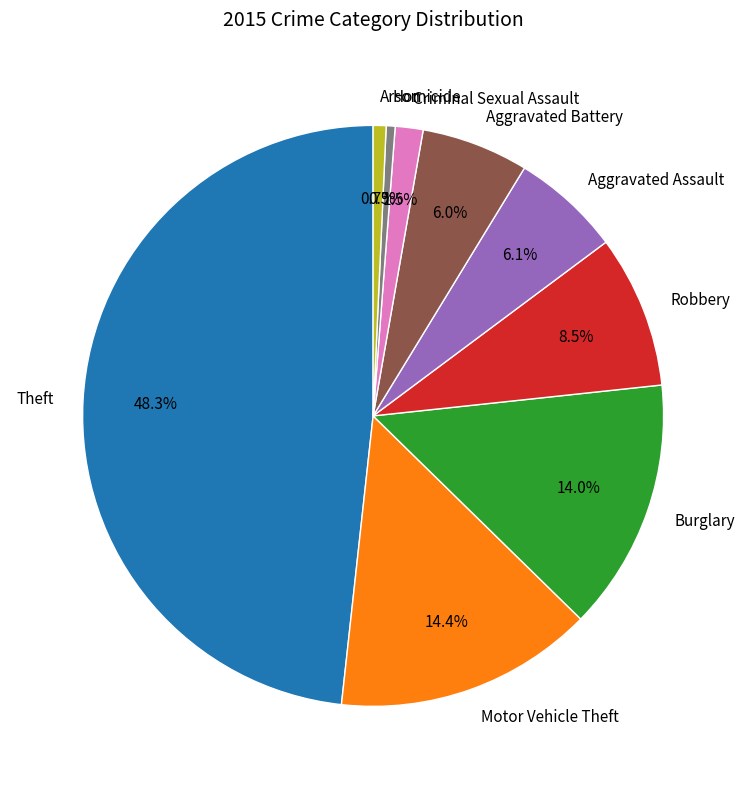

To the nearest percent, what is the difference between the largest and smallest slice percentages?

48%